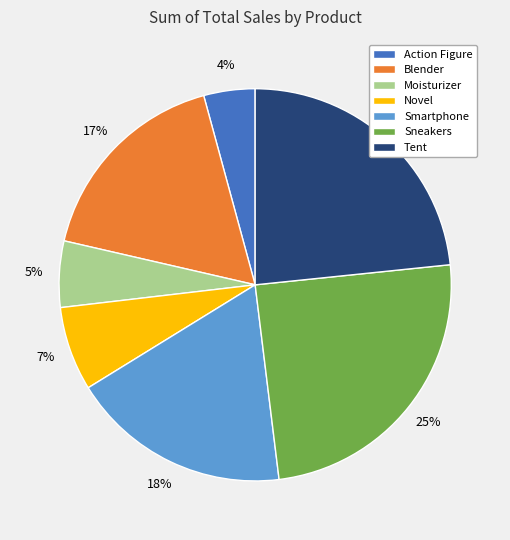

What is the largest slice in the pie chart?

Sneakers